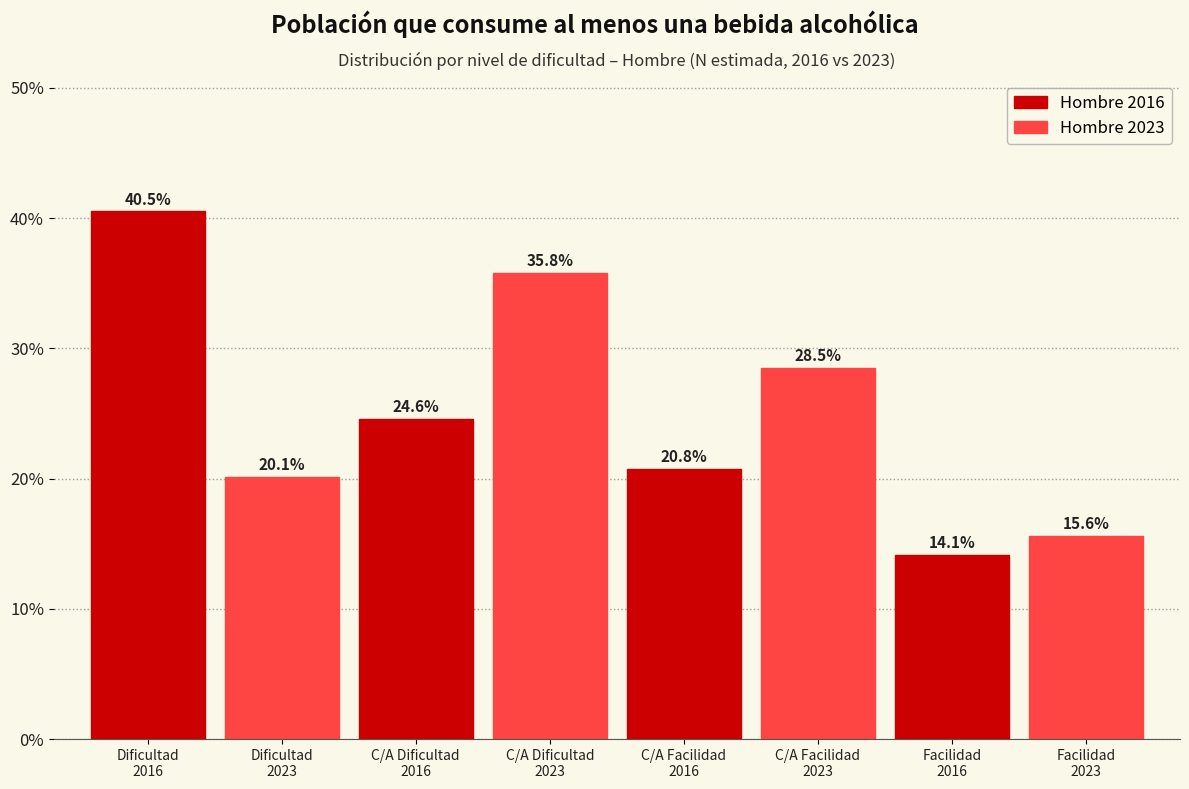

What is the sum of all Hombre 2023 values?

100.0